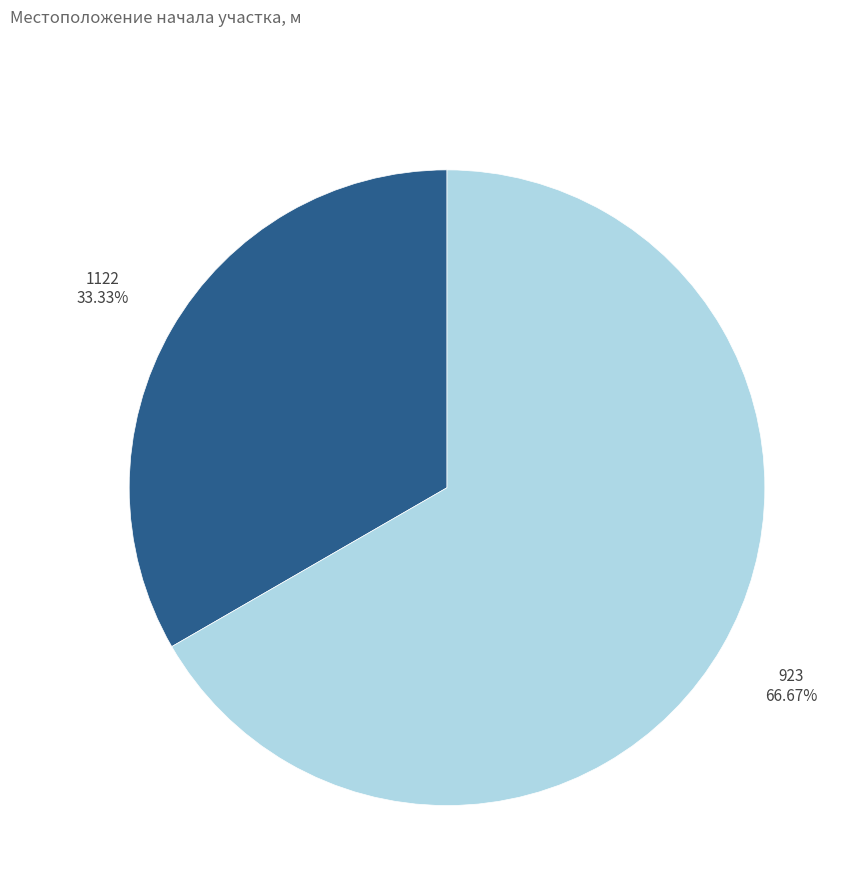

Between 1122 and 923, which is larger?

923